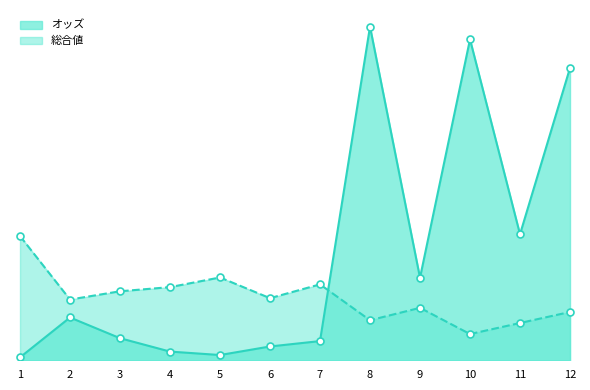

Which series contains the lowest Y value?

オッズ